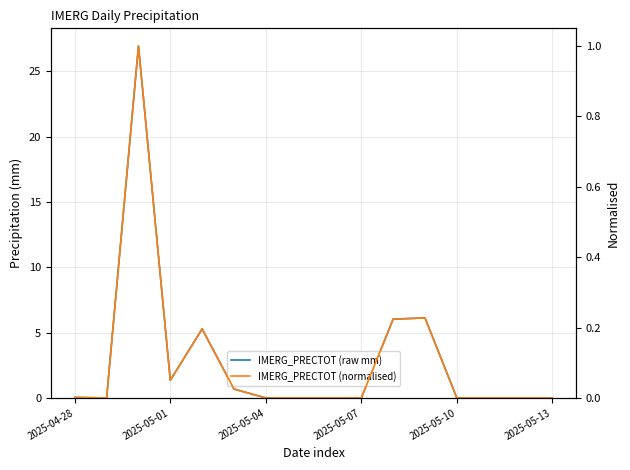

True or false: IMERG_PRECTOT (raw mm) and IMERG_PRECTOT (normalised) intersect in this chart.

False